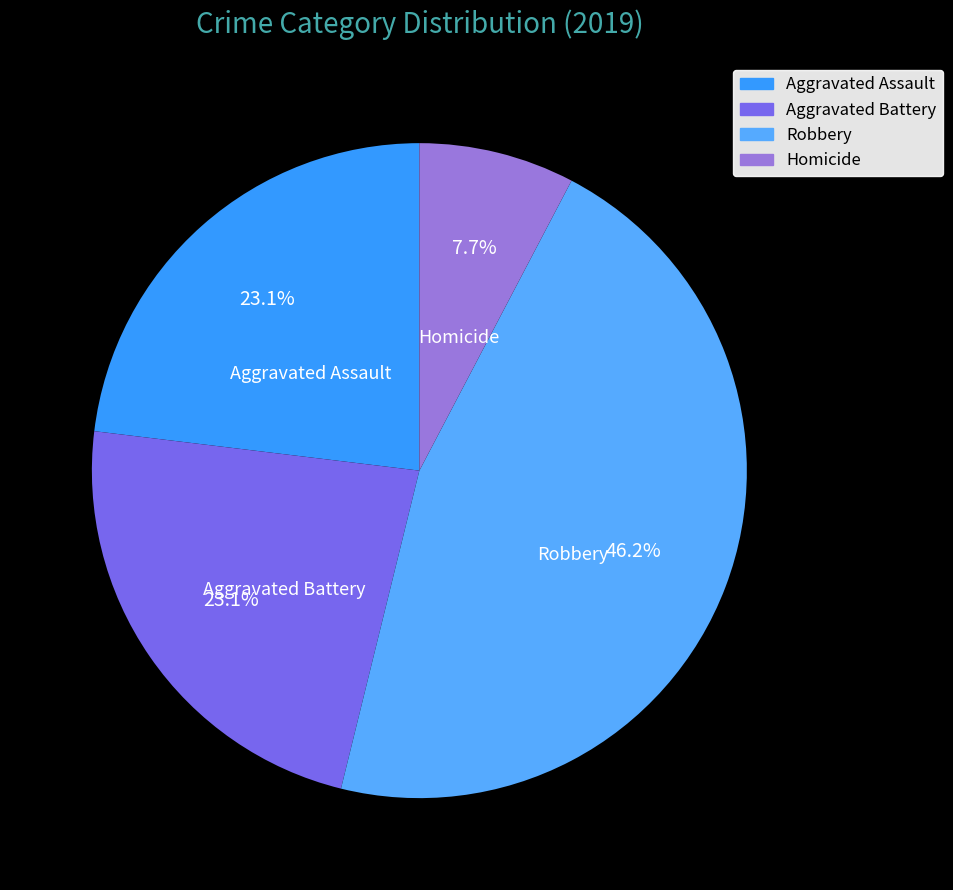

Between Aggravated Battery and Homicide, which is larger?

Aggravated Battery